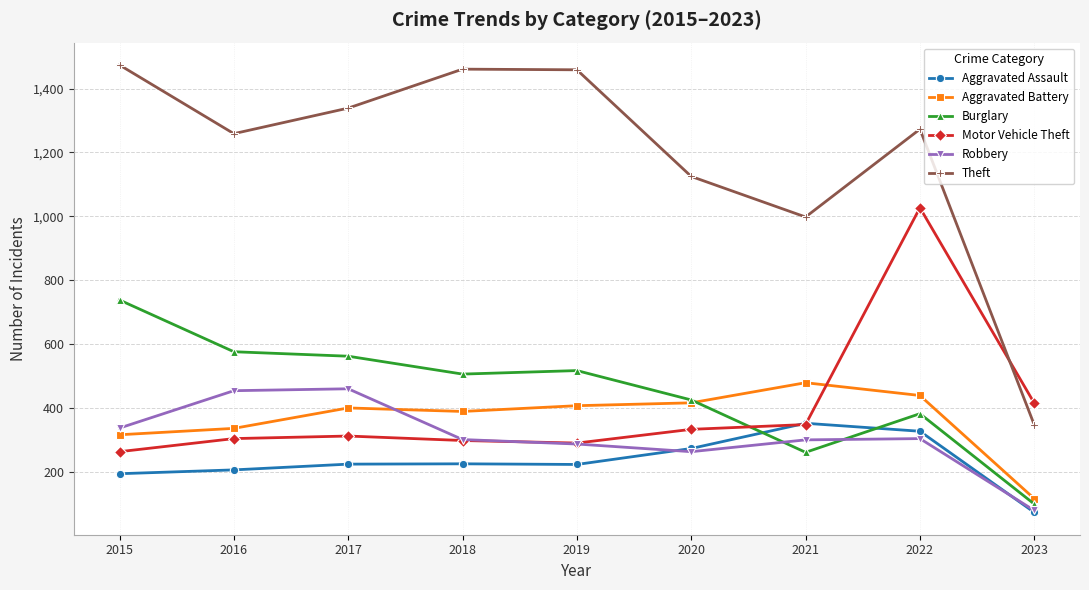

What is the greatest value displayed?

1474